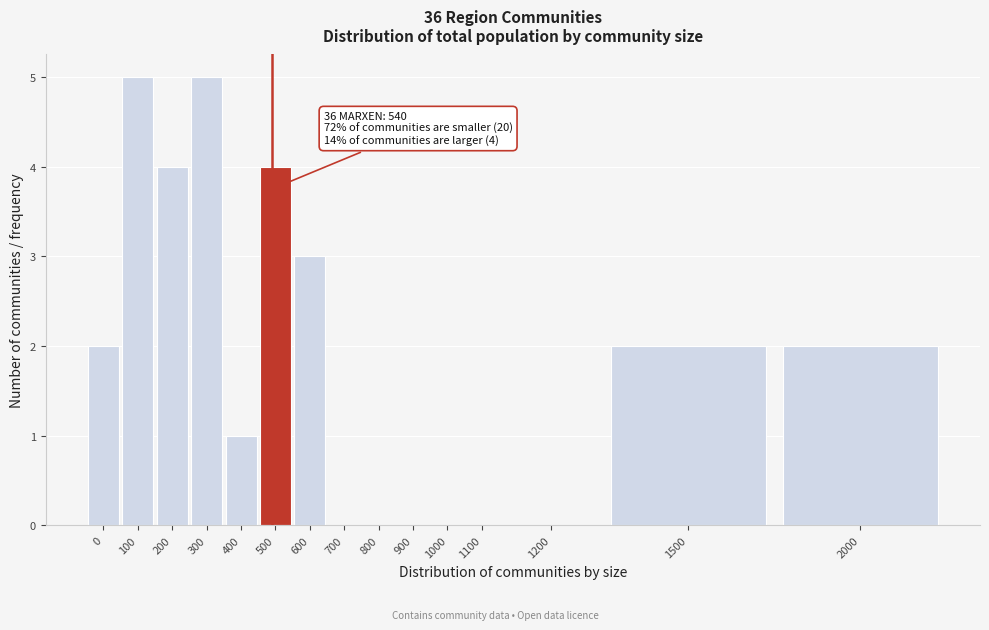

Reading right to left, list all the values displayed in this chart.

2000=2	1500=2	1200=0	1100=0	1000=0	900=0	800=0	700=0	600=3	500=4	400=1	300=5	200=4	100=5	0=2